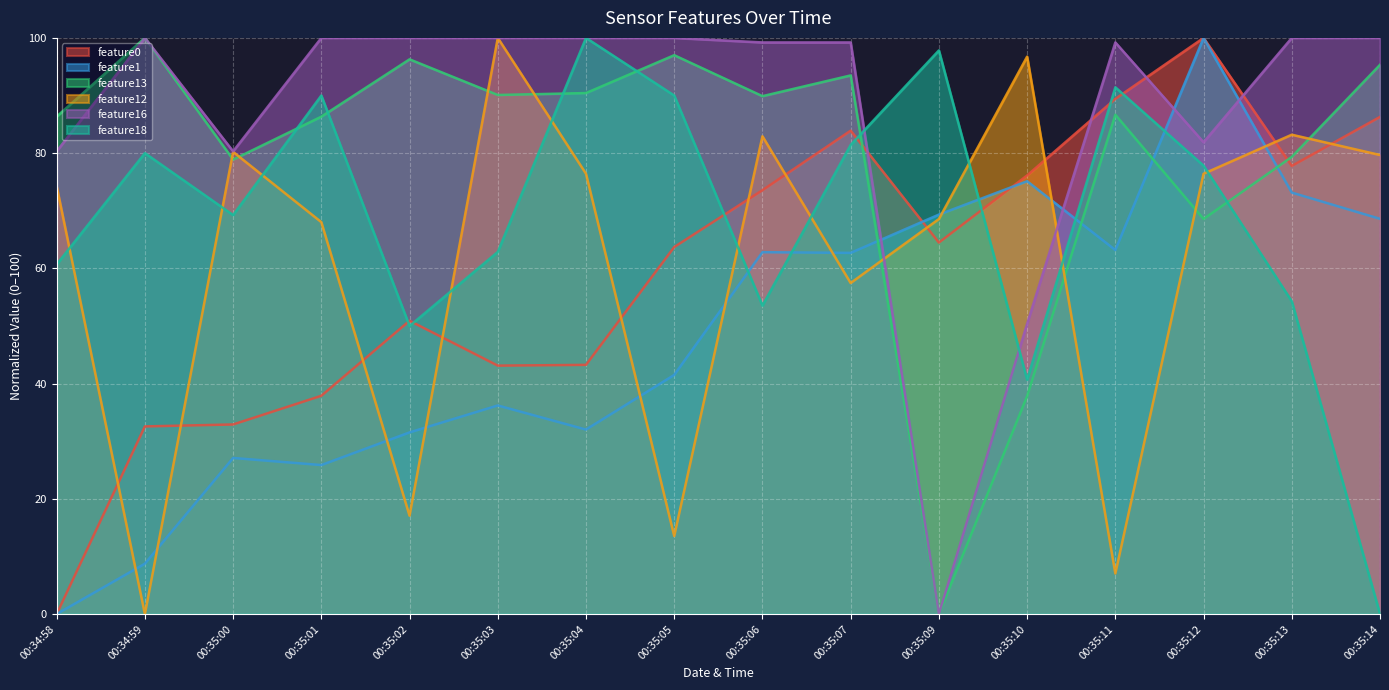

Which series has the widest spread of values?

feature0